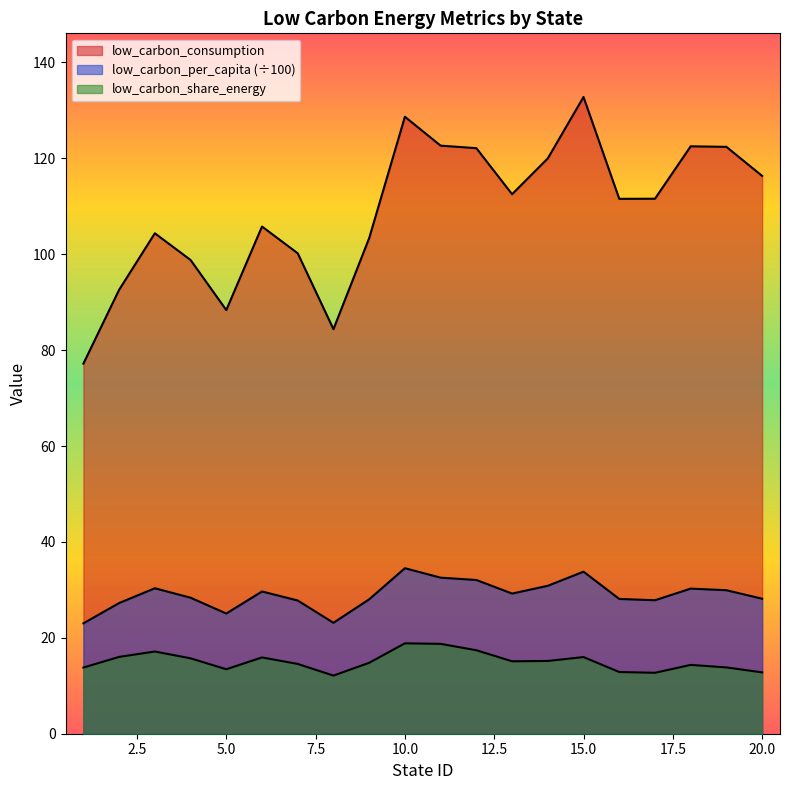

What is the difference between the low_carbon_consumption values at 16 and 14?

8.4